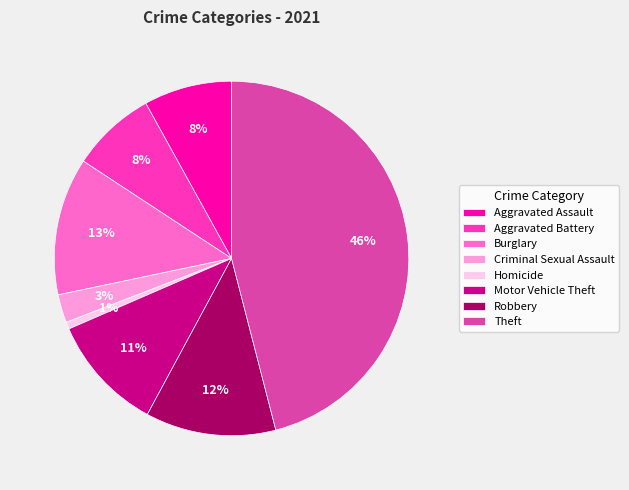

Is it true that Motor Vehicle Theft is 1% of the pie?

False